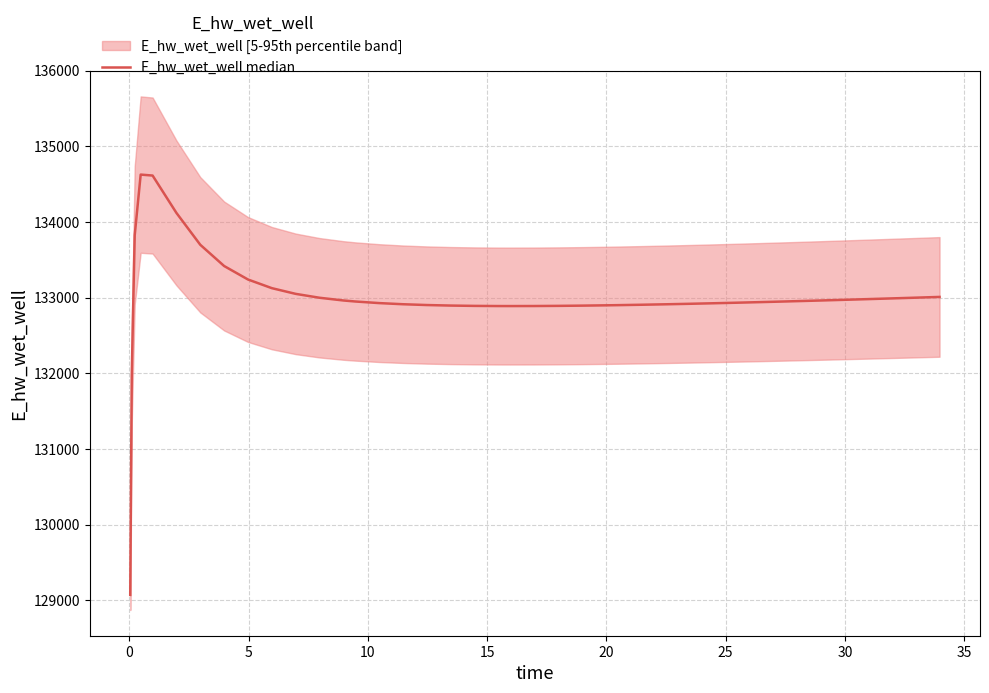

How many points are lower than both their immediate neighbors (excluding endpoints)?

1